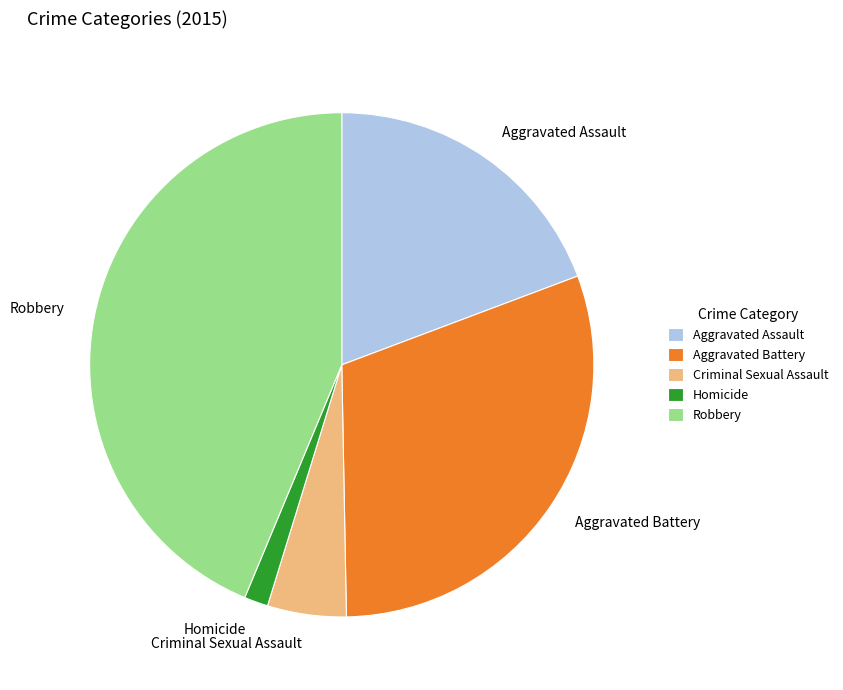

Which category has the smallest portion of the pie?

Homicide